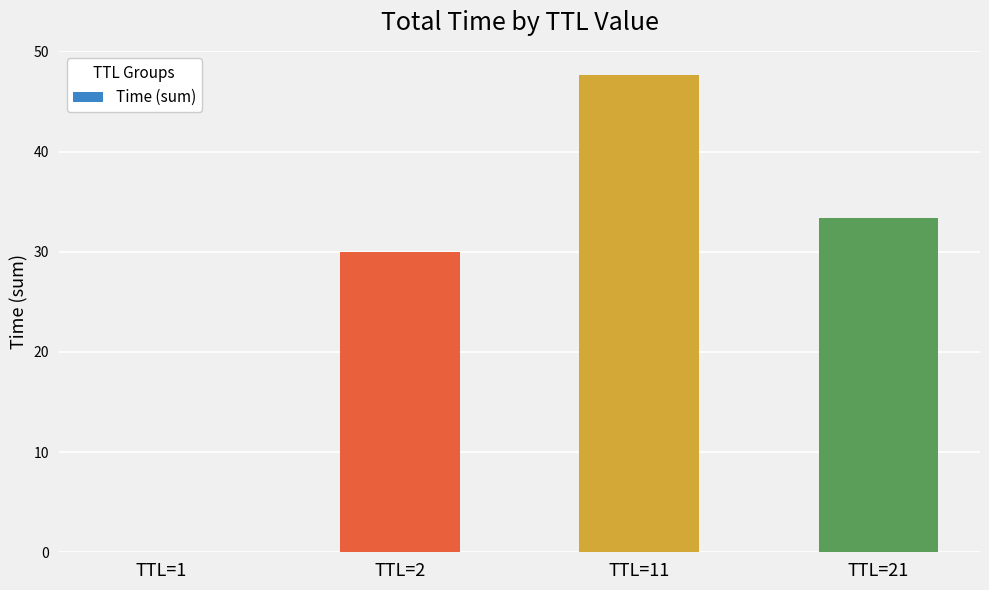

Count the number of values greater than 33.

2